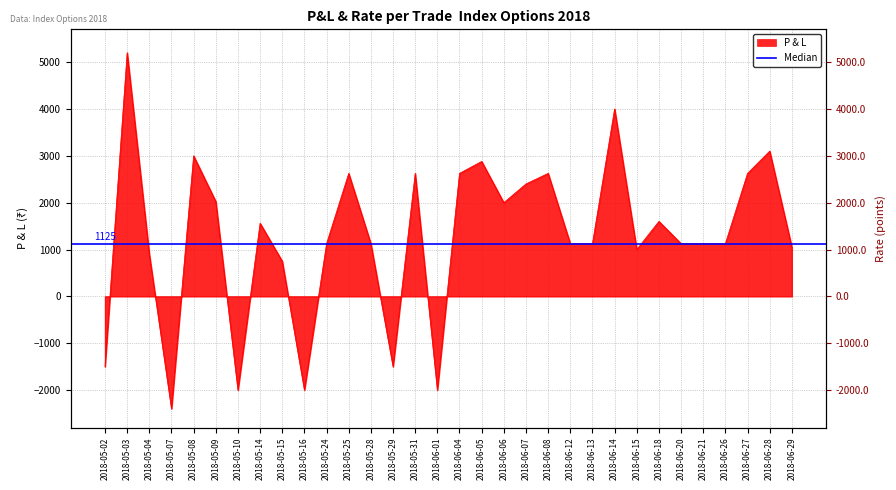

At which category does the chart reach its peak across all series?

2018-05-03